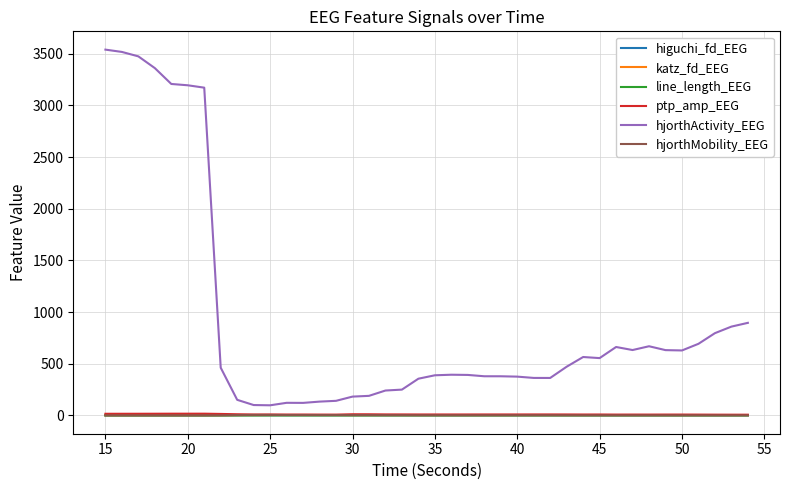

True or false: hjorthActivity_EEG and hjorthMobility_EEG intersect in this chart.

False